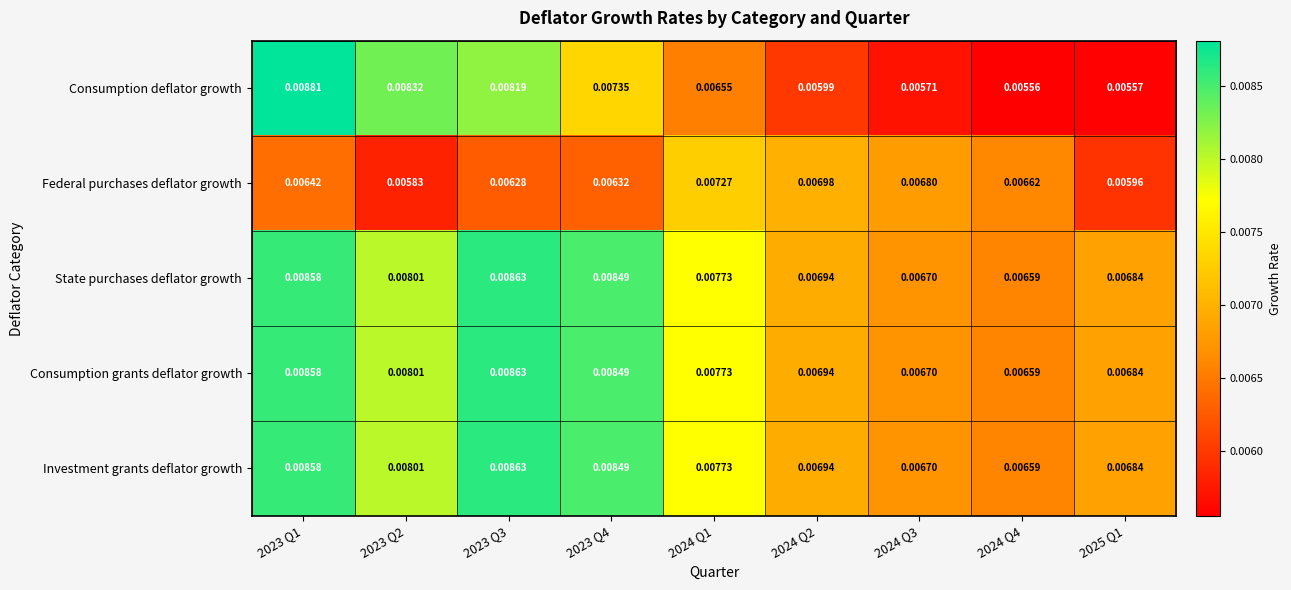

Is the value of Investment grants deflator growth at 2025 Q1 greater than the value of Consumption deflator growth at 2024 Q3?

Yes